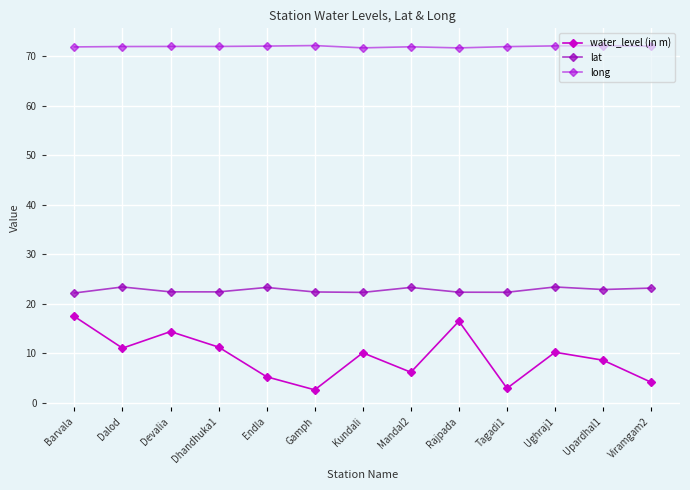

The lat series shows 33.1 at Ughraj1. True or false?

False